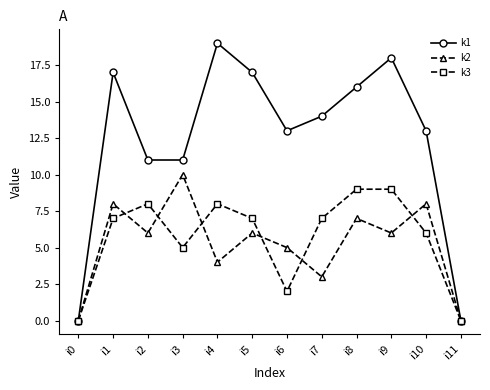

Between i2 and i3, which series saw the biggest shift?

k2